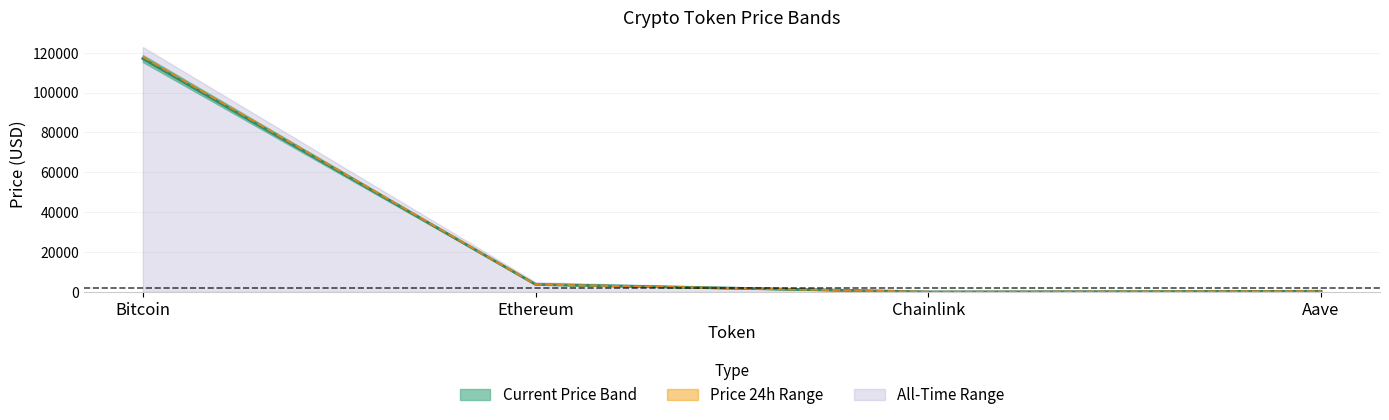

What is the label of the 3rd point from the left?

Chainlink